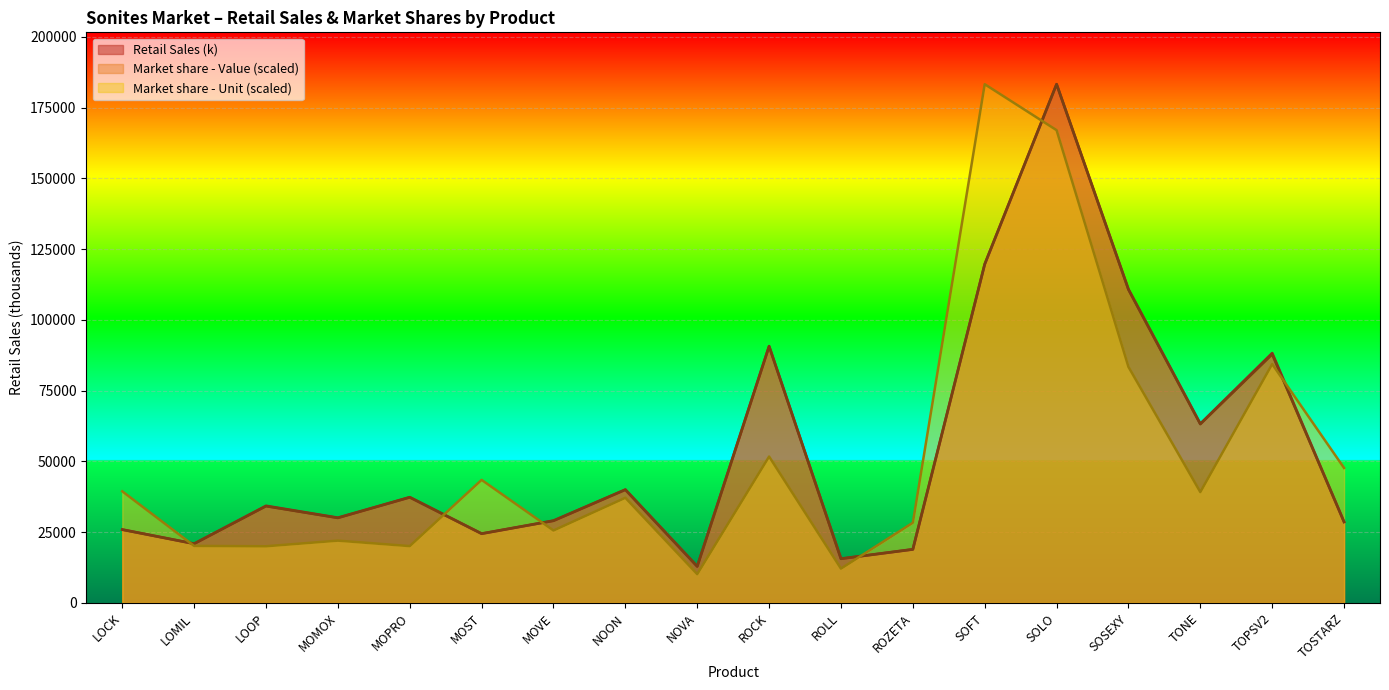

Is it true that Market share - Value equals 18920.0 at ROZETA?

True